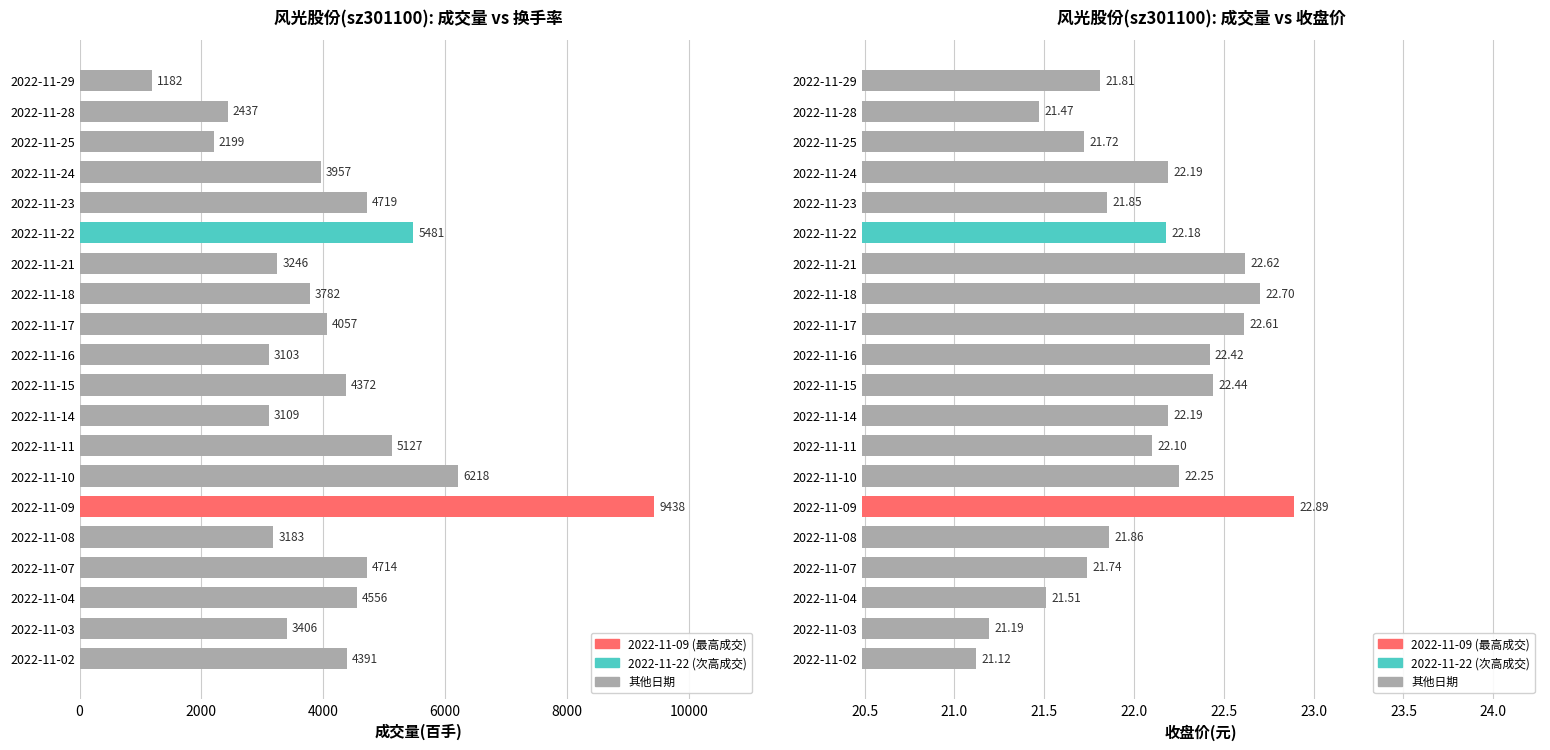

Rank the series at 2022-11-28 from lowest to highest value.

price (元), t_volume (百手)